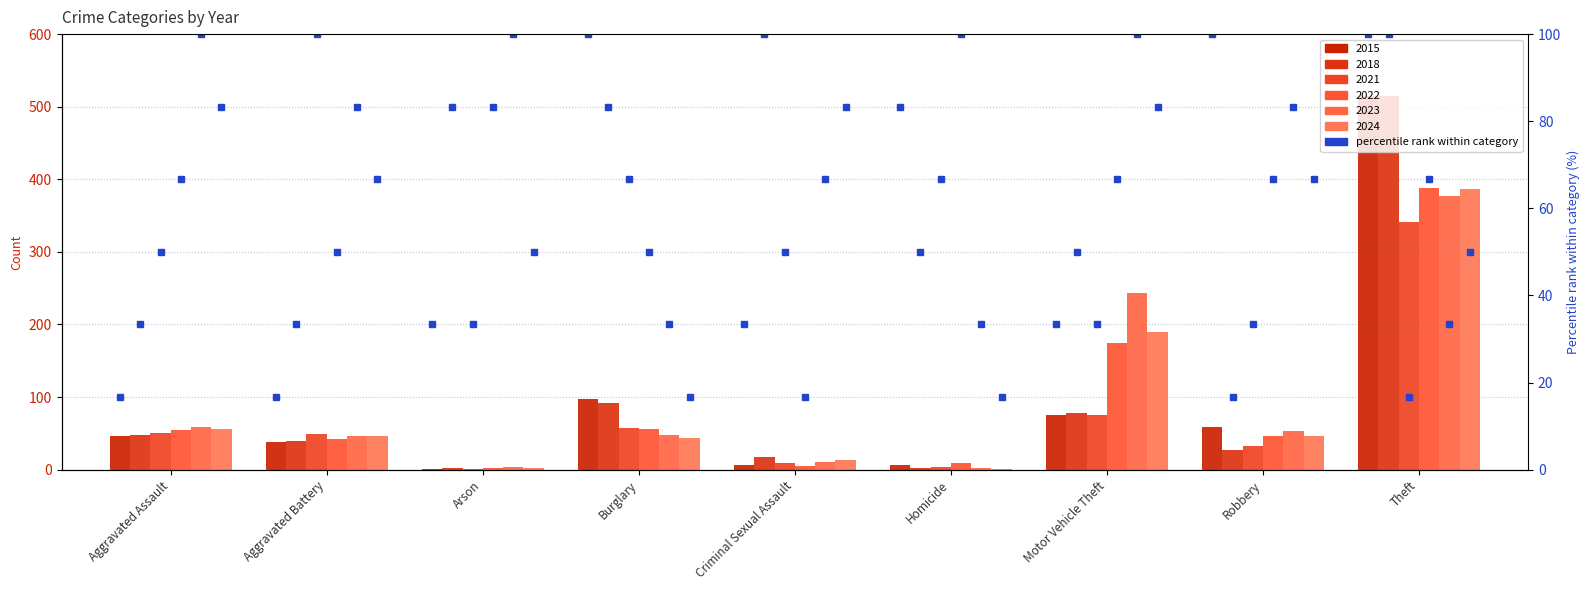

The 2022 series shows 90 at Burglary. True or false?

False